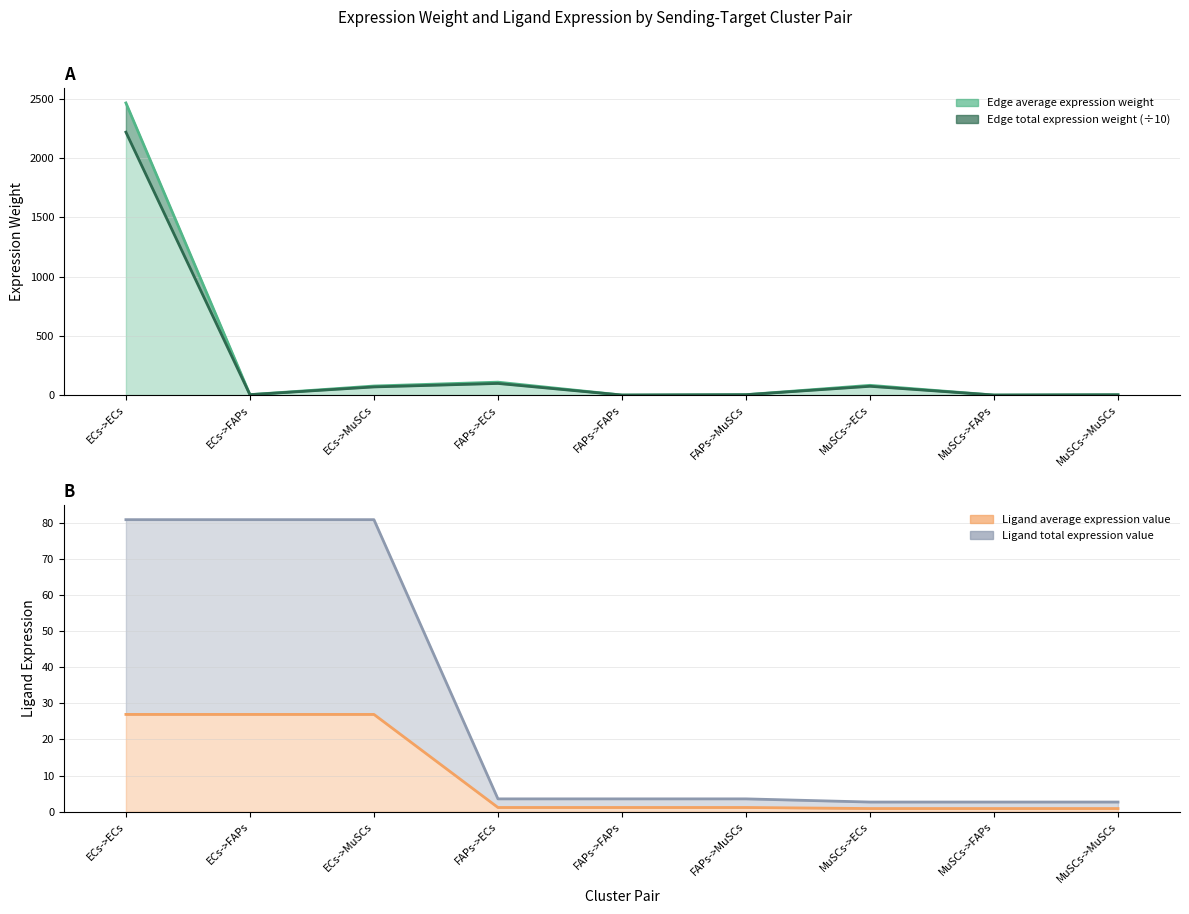

The Ligand average expression value series shows 1.2 at FAPs->MuSCs. True or false?

True